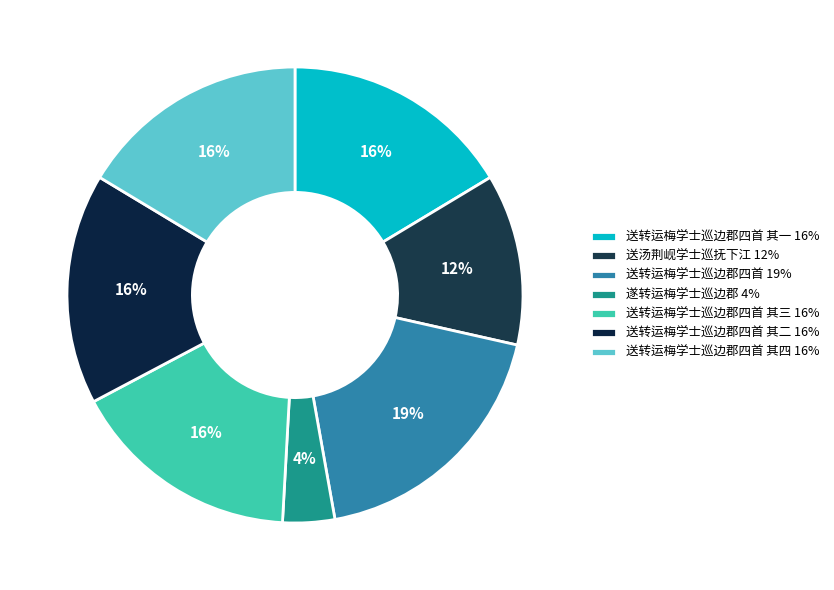

To the nearest percent, what is the average slice percentage?

14%